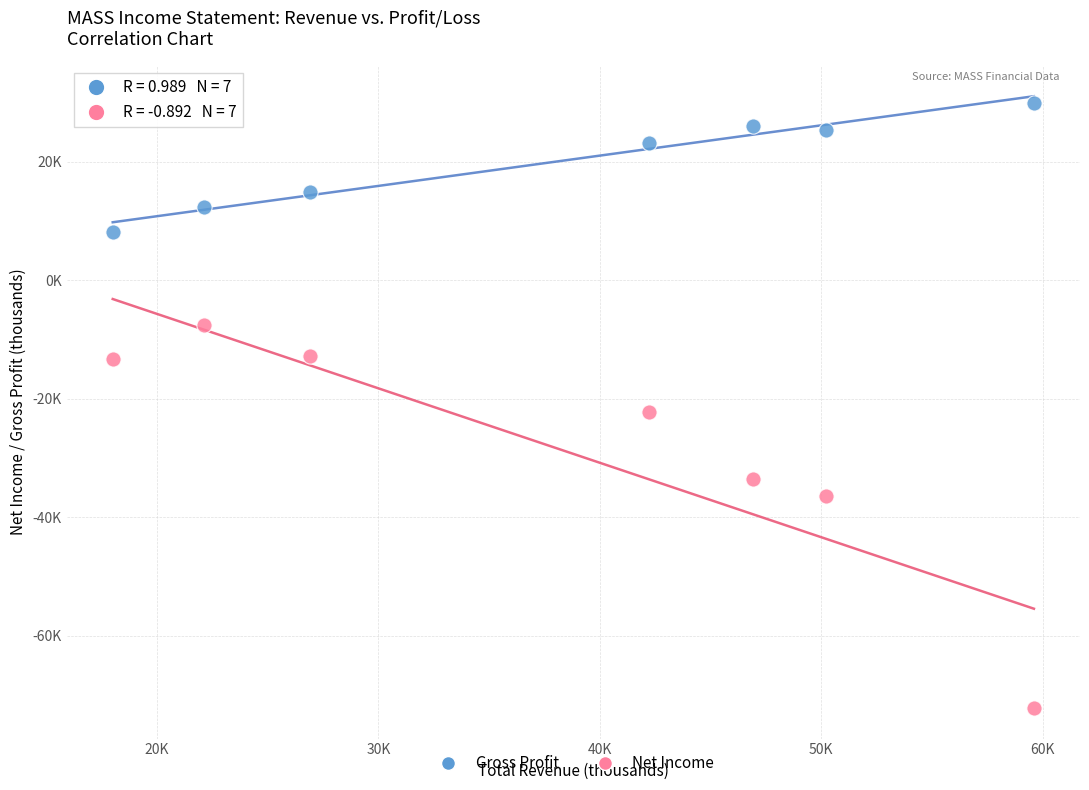

Which series reaches the maximum Y coordinate?

Gross Profit